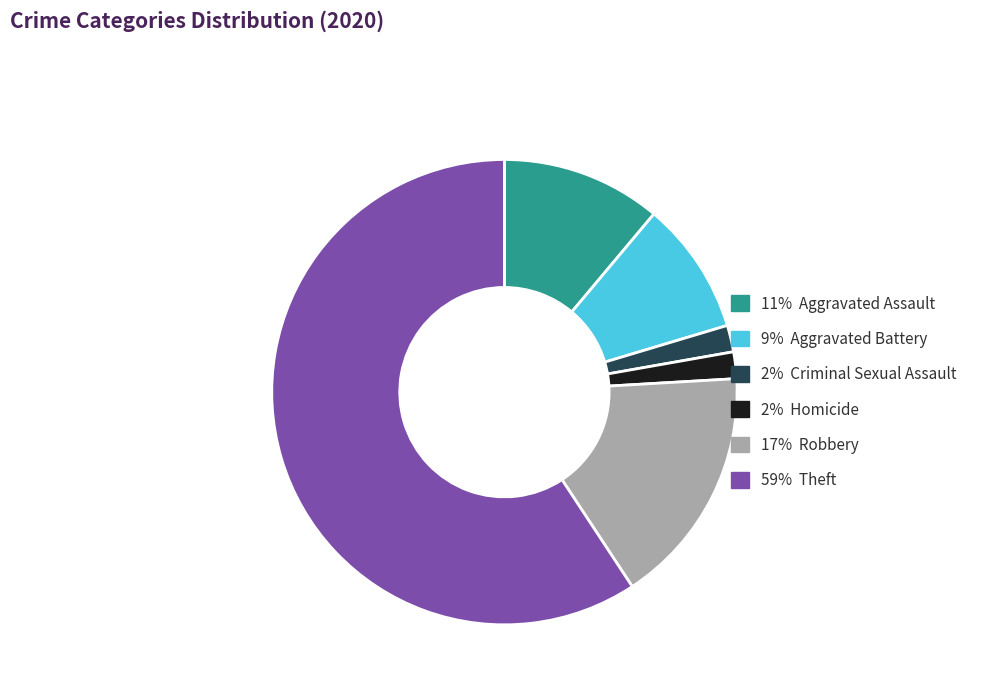

How many segments does this pie chart have?

6